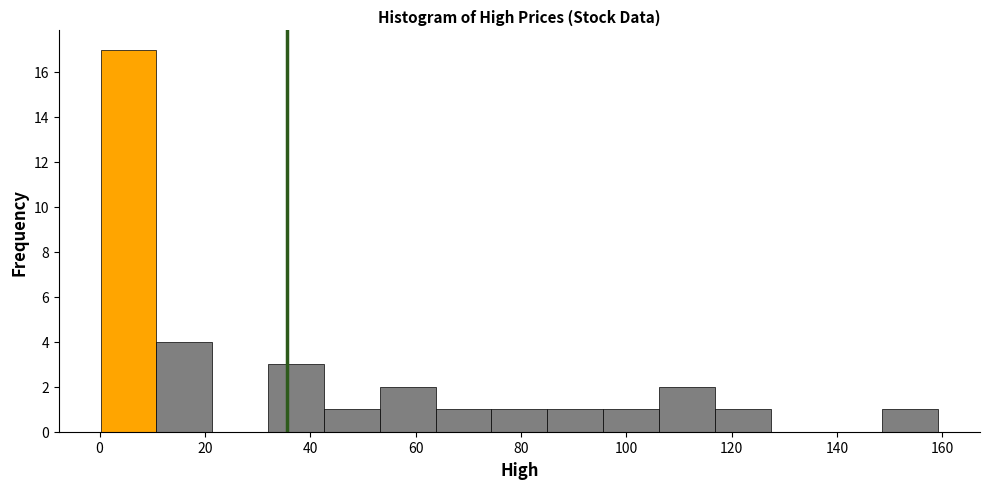

Which range on the x-axis has the tallest bar?

0.2 to 10.8